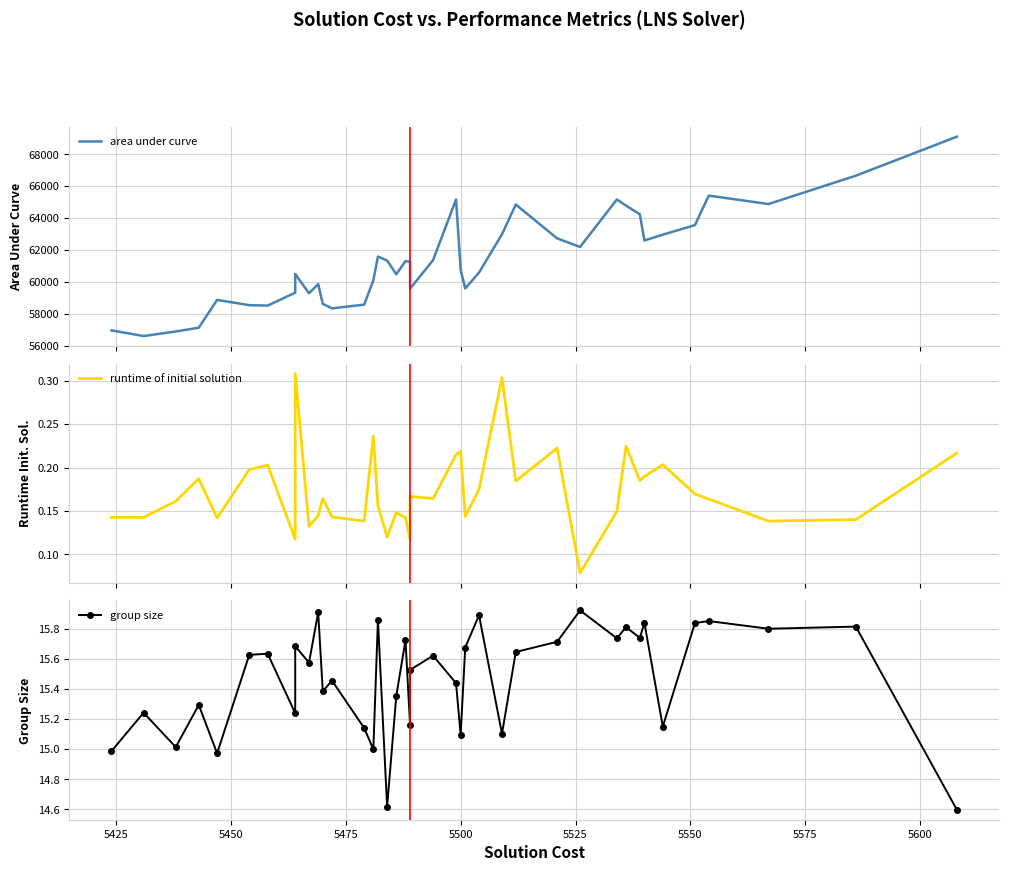

What is the average value of the runtime of initial solution series?

0.2